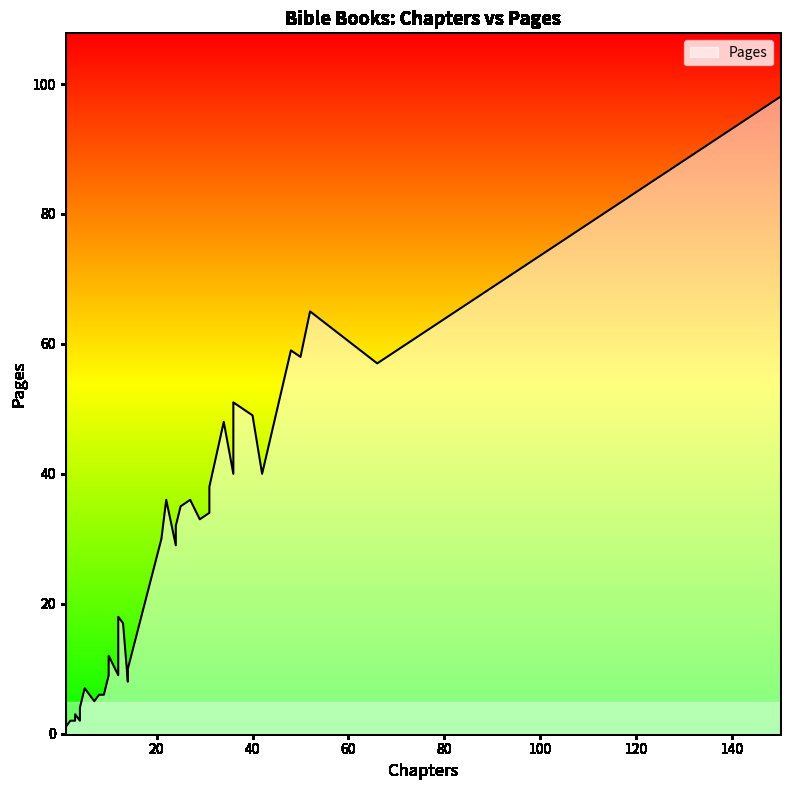

List the labels in order of value, smallest first.

1, 4, 3, 2, 3, 3, 3, 4, 4, 7, 8, 9, 5, 14, 10, 12, 14, 10, 13, 12, 24, 21, 24, 29, 31, 25, 27, 22, 31, 36, 42, 34, 40, 36, 66, 50, 48, 52, 150